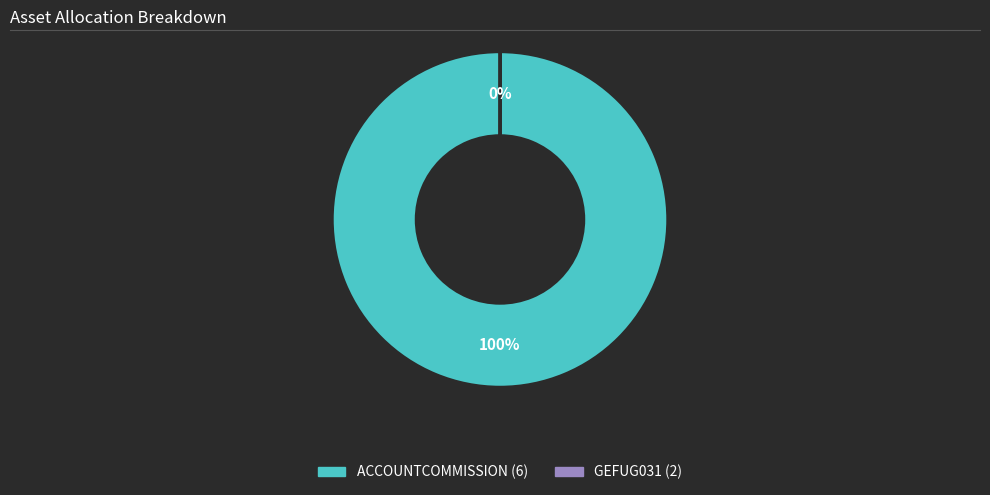

What percentage is the ACCOUNTCOMMISSION (6) slice, to the nearest percent?

100%